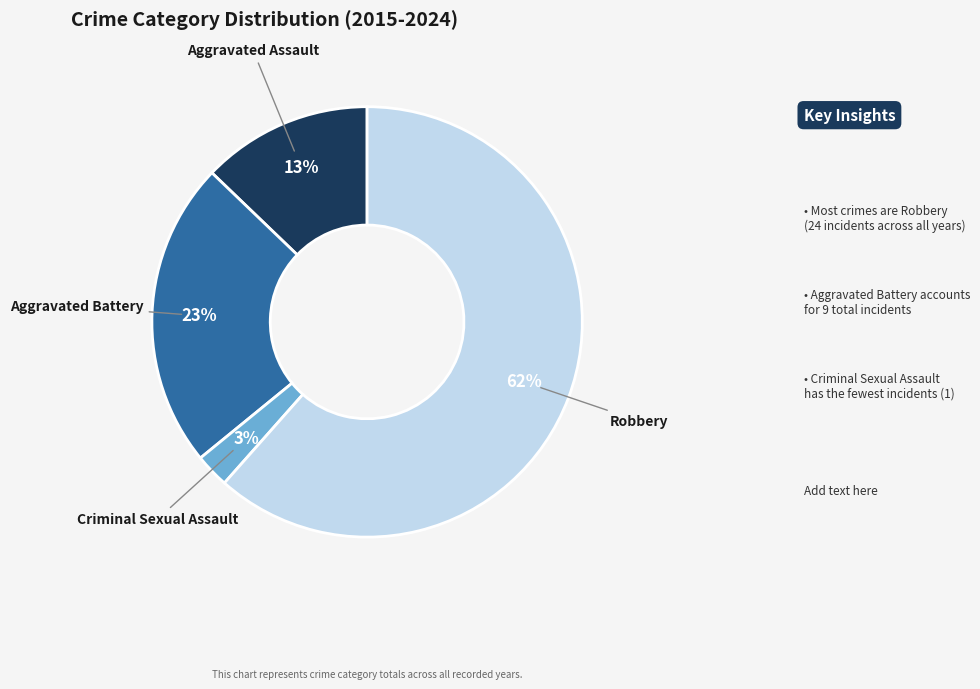

Does any single category account for the majority?

Yes